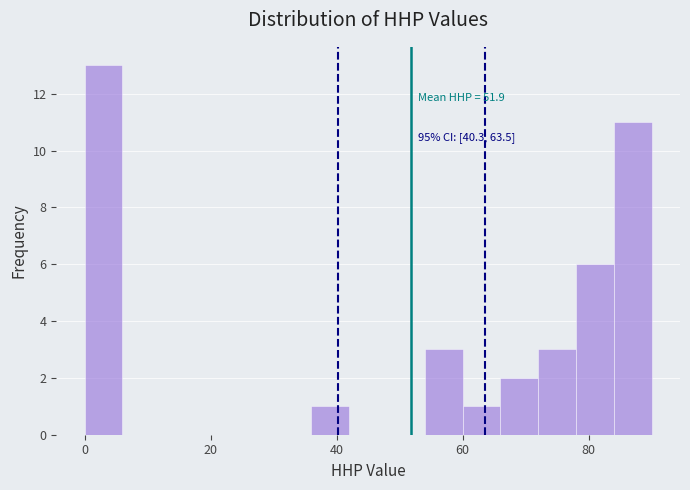

Around what value on the x-axis is the tallest bar? Give the approximate position of its centre, as read against the axis.

4